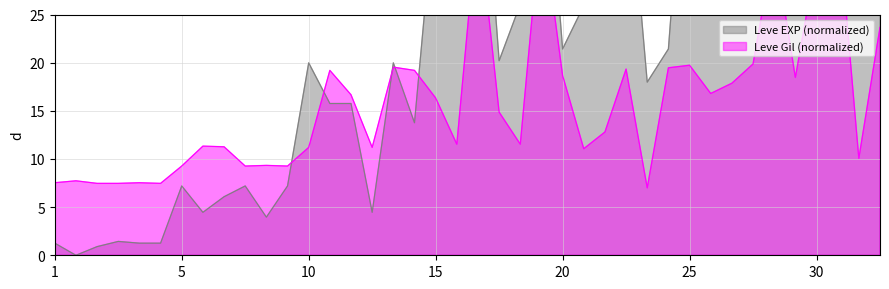

Reading left to right, extract all data points from this chart.

Leve EXP (normalized): 1.3	0.0	0.9	1.4	1.3	1.3	7.2	4.5	6.1	7.2	4.0	7.2	20.0	15.8	15.8	4.5	20.0	13.8	37.8	26.1	49.6	20.2	26.1	49.6	21.4	25.9	36.6	43.2	18.0	21.4	50.5	50.5	43.7	50.5	72.8	37.0	135.5	51.8	62.7	51.8
Leve Gil: 7.5	7.7	7.5	7.5	7.5	7.5	9.3	11.3	11.3	9.3	9.3	9.3	11.2	19.2	16.7	11.2	19.5	19.2	16.3	11.5	35.3	14.9	11.5	35.3	18.7	11.1	12.8	19.3	7.0	19.5	19.7	16.8	17.9	19.9	32.3	18.5	30.9	35.5	10.1	23.7